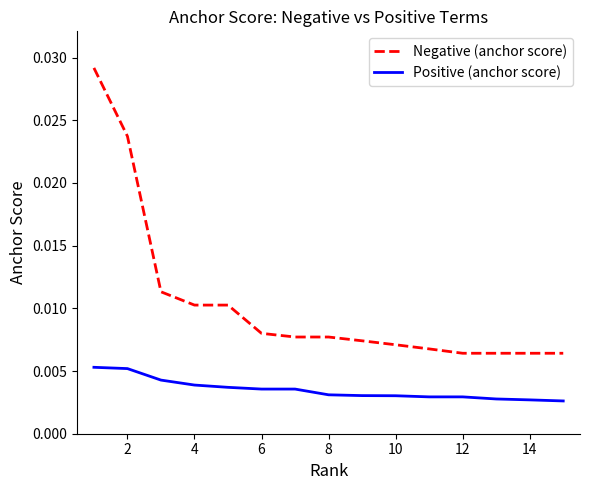

List the series in order of their overall mean, highest first.

Negative (anchor score), Positive (anchor score)